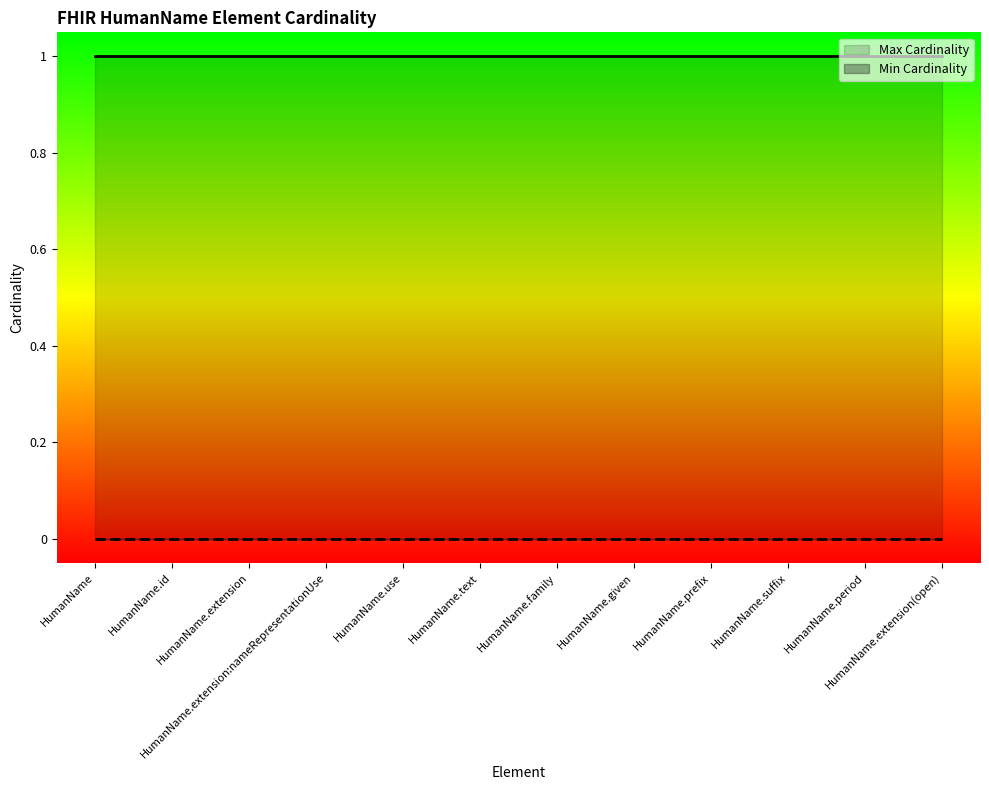

Which category has the lowest value in the Max Cardinality series?

HumanName